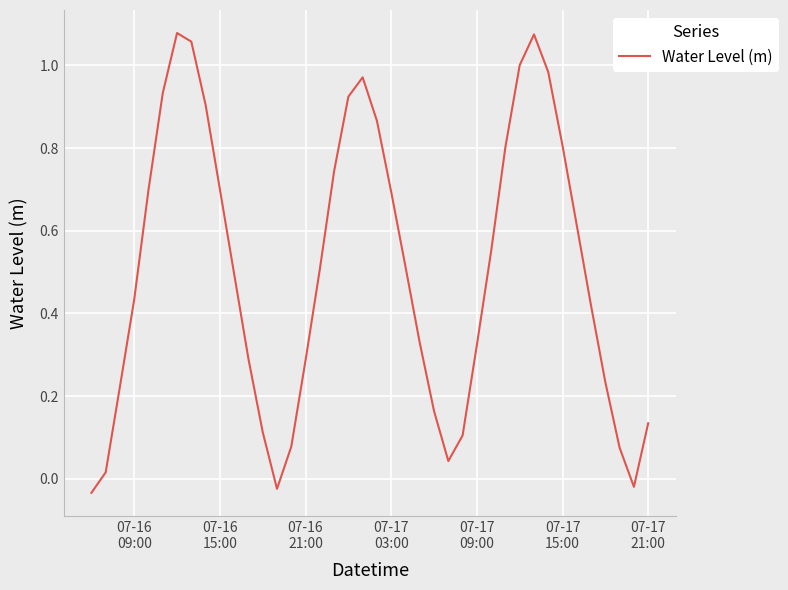

How many lines are shown in the chart?

1